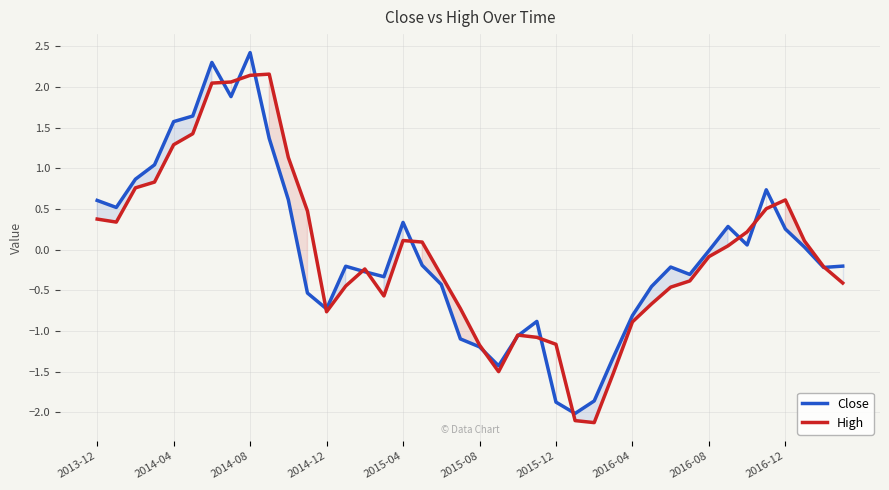

What is the smallest value displayed?

-2.1